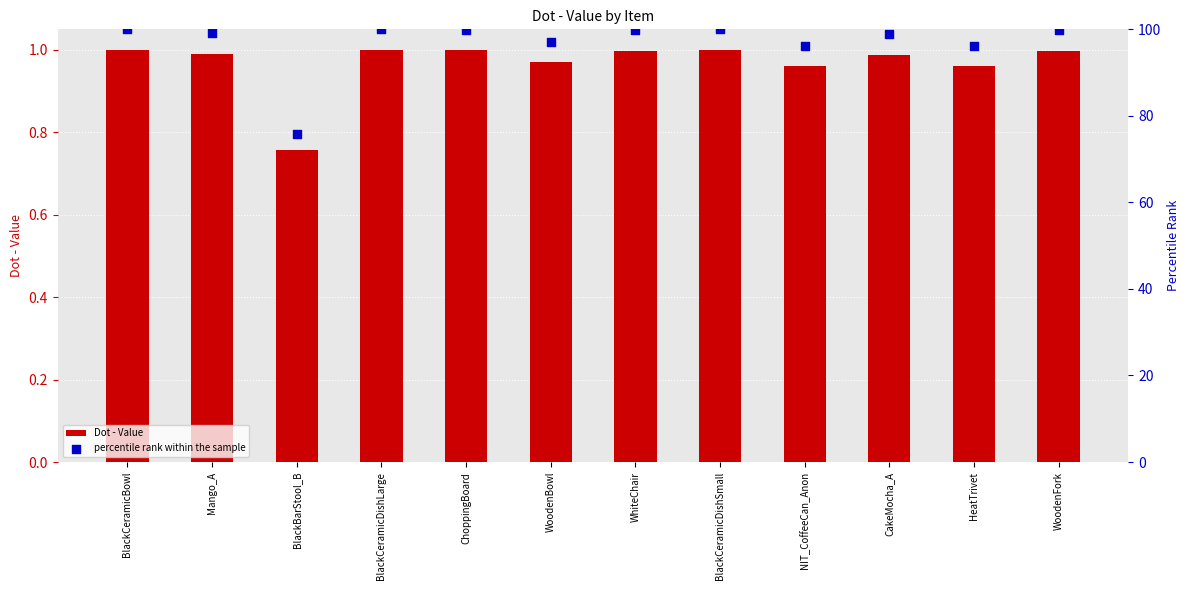

What are all the series names shown in the legend?

Dot - Value, percentile rank within the sample